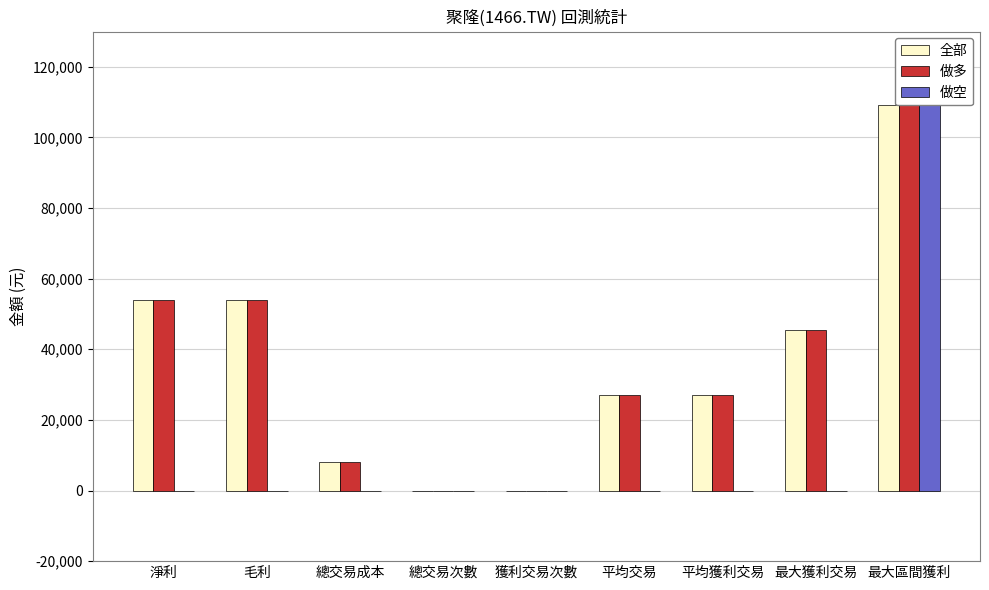

What is the sum of the 全部 values at 總交易成本 and 獲利交易次數?

8068